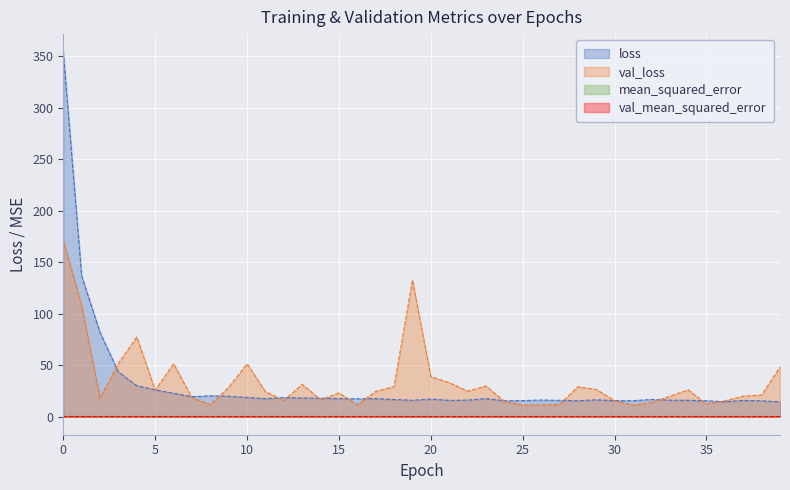

True or false: mean_squared_error has a value of 0.0 at 21.

False